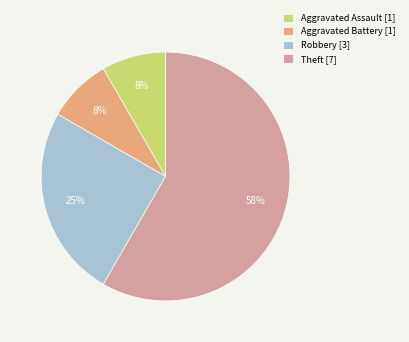

How many segments does this pie chart have?

4